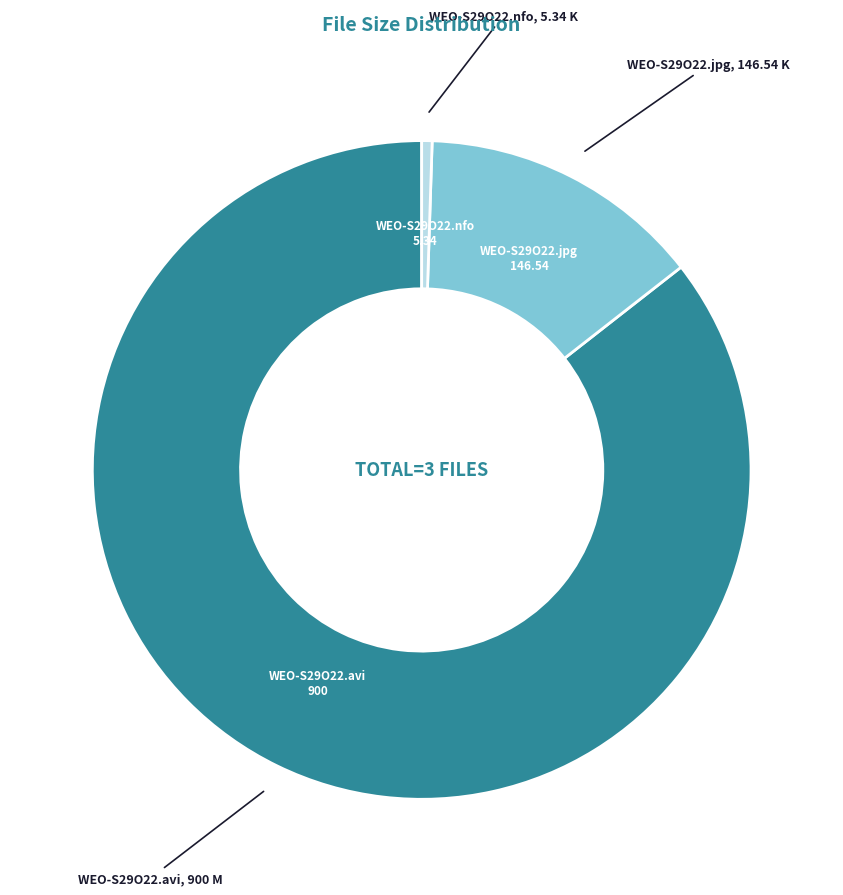

Is there a majority slice in this chart?

Yes